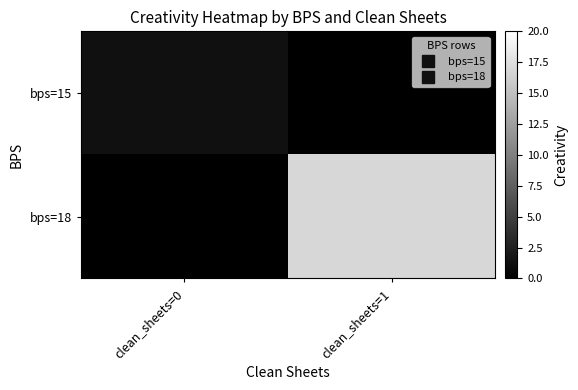

Reading left to right, transcribe all the data shown in this chart.

bps=15: clean_sheets=0=1.3	clean_sheets=1=0.0
bps=18: clean_sheets=0=0.0	clean_sheets=1=16.8